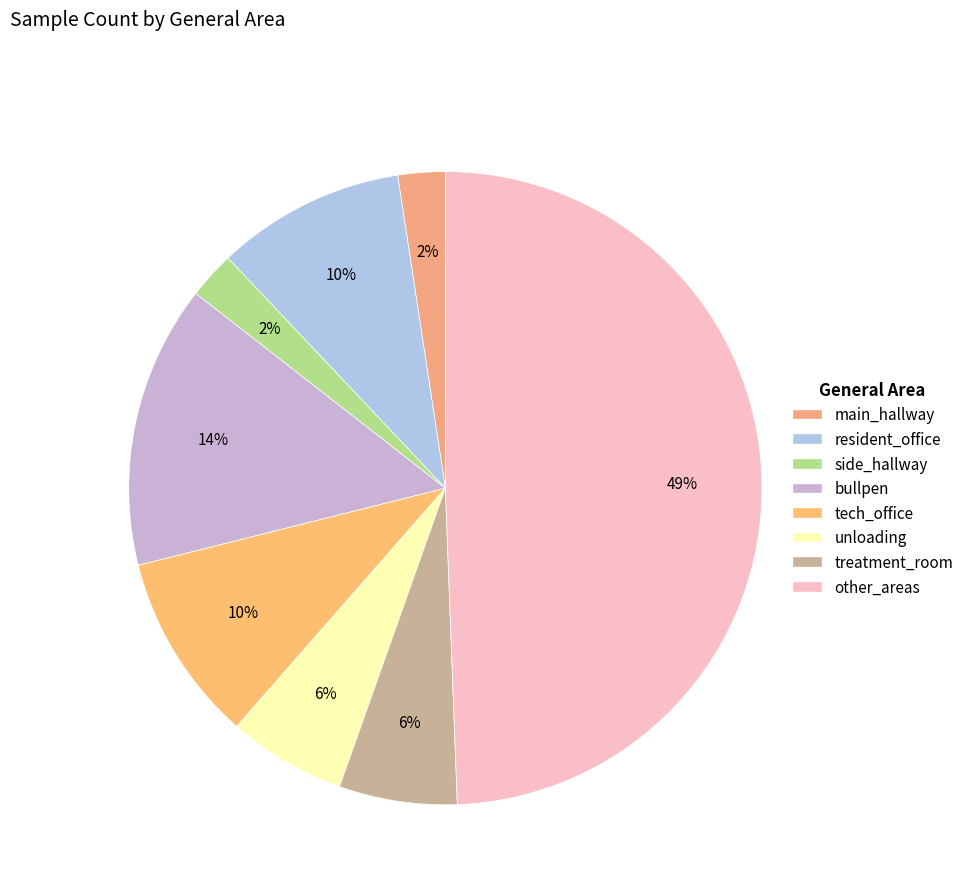

Count the number of slices in the pie.

8